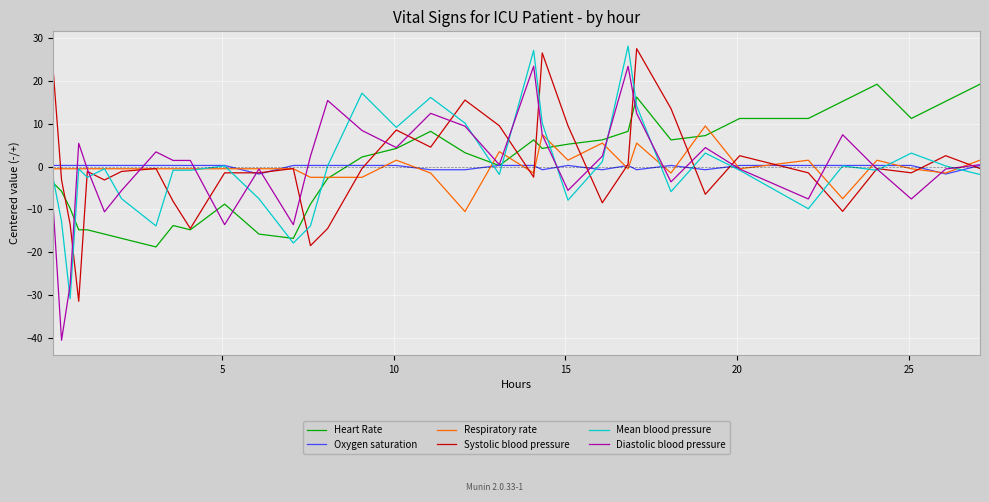

Reading right to left, what are all the values shown in this chart?

Heart Rate: 19.3	15.3	11.3	19.3	15.3	11.3	11.3	7.3	6.3	16.3	8.3	6.3	5.3	4.3	6.3	0.3	3.3	8.3	4.3	2.3	-2.7	-8.7	-16.7	-15.7	-8.7	-14.7	-13.7	-18.7	-16.7	-15.7	-14.7	-14.7	-9.7	-5.7	-3.7
Oxygen saturation: 0.3	-1.7	0.3	0.3	0.3	0.3	0.3	-0.7	0.3	-0.7	0.3	-0.7	0.3	-0.7	0.3	0.3	-0.7	-0.7	0.3	0.3	0.3	0.3	0.3	-1.7	0.3	0.3	0.3	0.3	0.3	0.3	0.3	0.3	0.3	0.3	0.3
Respiratory rate: 1.5	-1.5	-0.5	1.5	-7.5	1.5	-0.5	9.5	-1.5	5.5	-0.5	5.5	1.5	7.5	-1.5	3.5	-10.5	-1.5	1.5	-2.5	-2.5	-2.5	-0.5	-0.5	-0.5	-0.5	-0.5	-0.5	-0.5	-0.5	-0.5	-0.5	-0.5	-0.5	-0.5
Systolic blood pressure: -0.4	2.6	-1.4	-0.4	-10.4	-1.4	2.6	-6.4	13.6	27.6	0.6	-8.4	9.6	26.6	-2.4	9.6	15.6	4.6	8.6	-0.4	-14.4	-18.4	-0.4	-1.4	-1.4	-14.4	-8.1	-0.4	-1.1	-3.1	-1.1	-31.4	-13.4	-3.1	23.2
Mean blood pressure: -1.8	0.2	3.2	-0.8	0.2	-9.8	-0.8	3.2	-5.8	14.2	28.2	1.2	-7.8	10.2	27.2	-1.8	10.2	16.2	9.2	17.2	0.2	-13.8	-17.8	-7.5	0.2	-0.8	-0.8	-13.8	-7.5	-0.5	-2.5	-0.5	-30.8	-12.8	-2.5
Diastolic blood pressure: 0.5	-0.5	-7.5	-0.5	7.5	-7.5	-0.5	4.5	-3.5	12.5	23.5	2.5	-5.5	7.5	23.5	0.5	9.5	12.5	4.5	8.5	15.5	2.5	-13.5	-0.5	-13.5	1.5	1.5	3.5	-5.5	-10.5	-0.5	5.5	-27.5	-40.5	-8.5